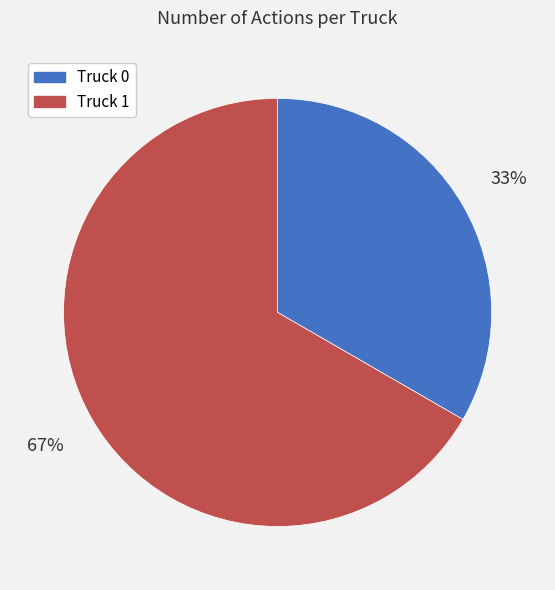

How many segments does this pie chart have?

2